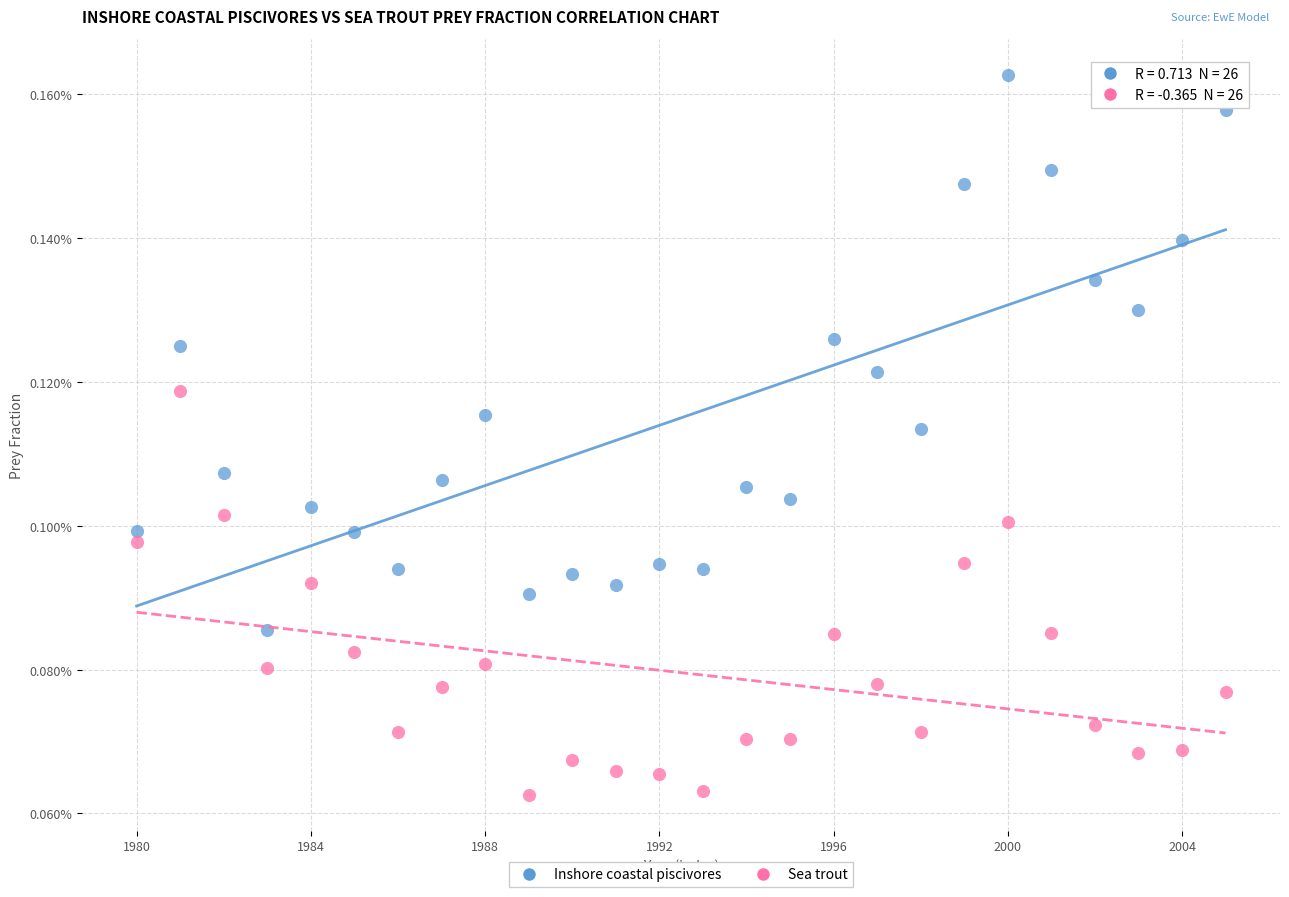

Which series reaches the maximum Y coordinate?

Inshore coastal piscivores